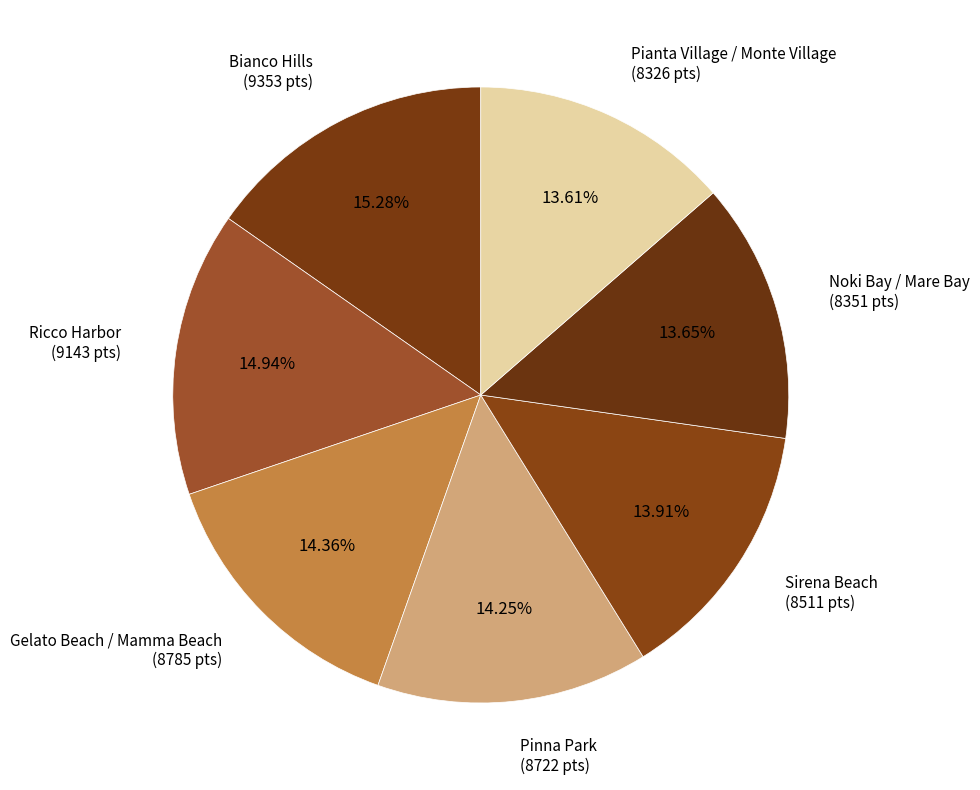

Count the number of slices in the pie.

7